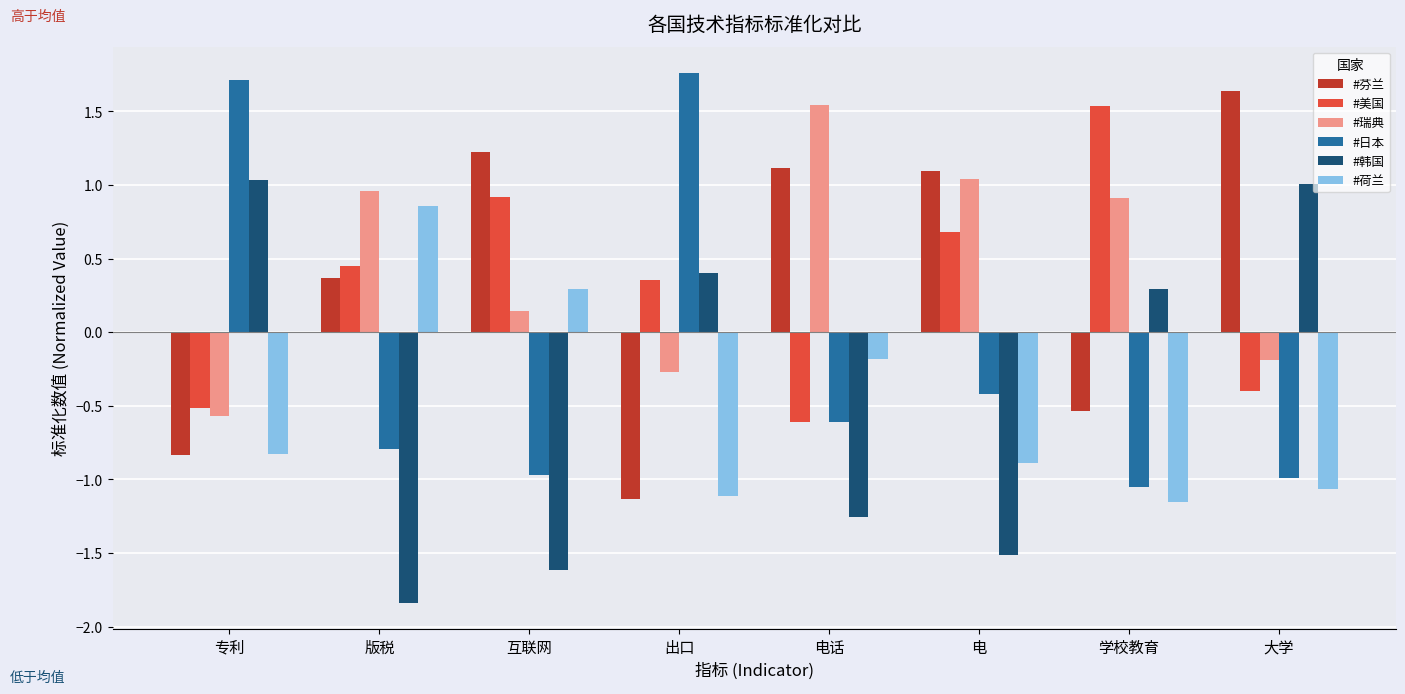

Where does the #日本 series first go above 0?

专利